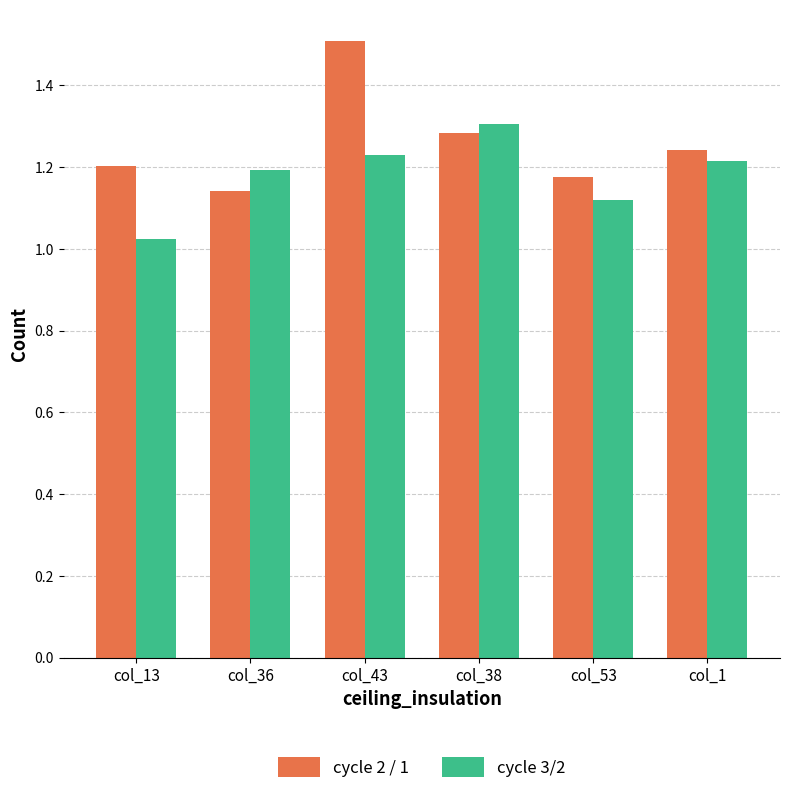

Rank the series at col_13 from lowest to highest value.

cycle 3/2, cycle 2 / 1